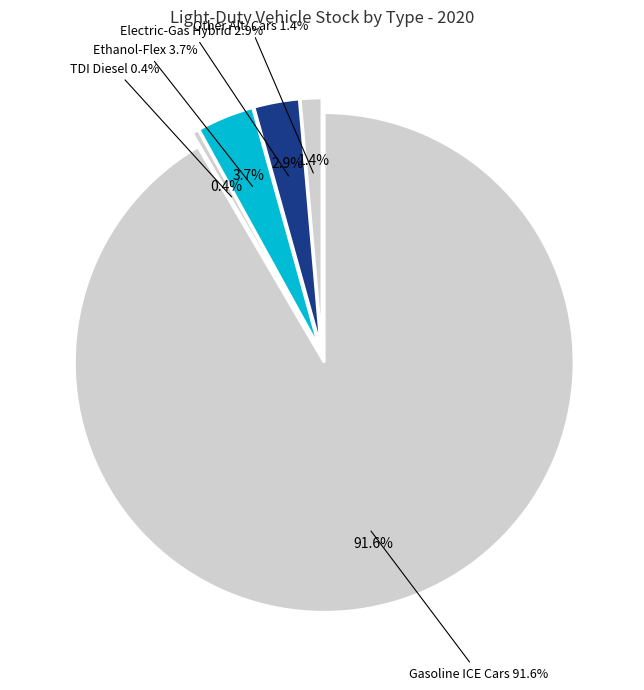

Is Gasoline ICE Cars the majority of the pie?

Yes